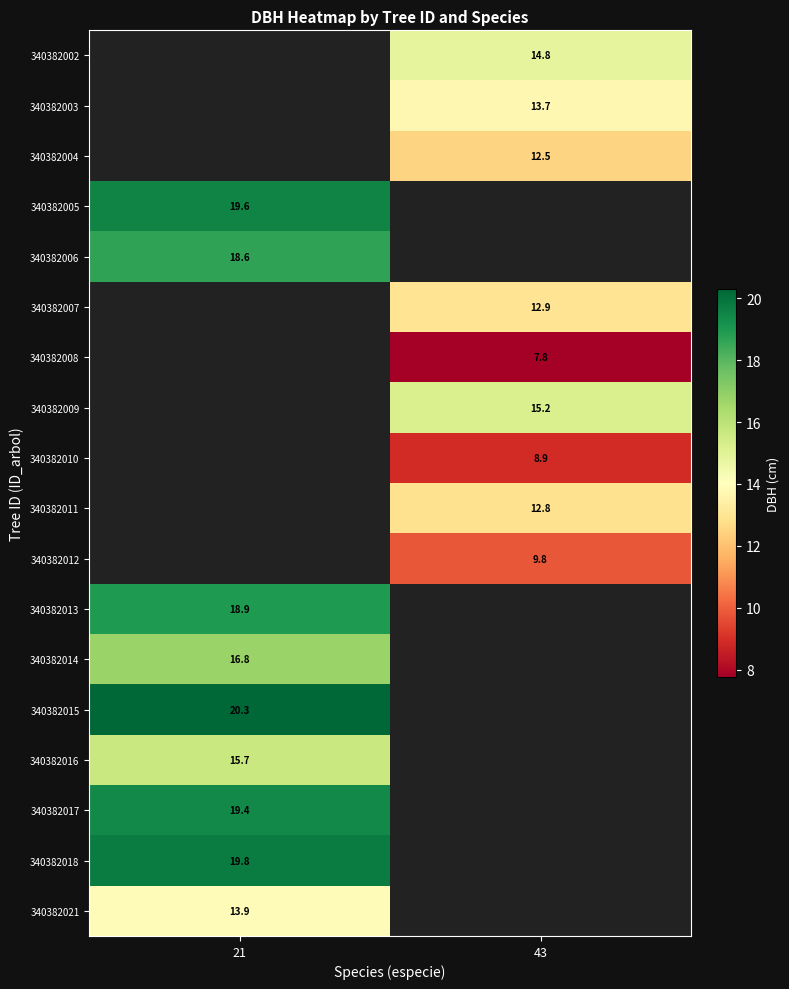

How many series are shown in this chart?

18